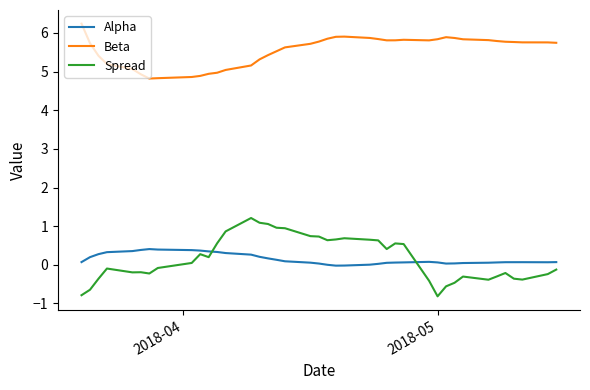

What are all the series names shown in the legend?

Alpha, Beta, Spread